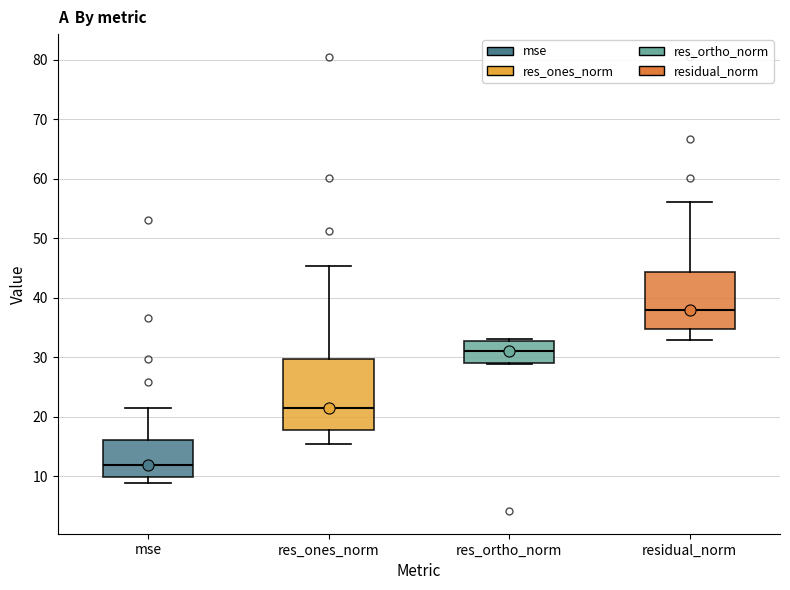

Reading left to right, read every box against the y-axis: the position of its median line, the range the box covers, and the ends of its whiskers. The values are not printed on the chart, so give them approximately, as read against the axis.

mse: median 12, box 10 to 16, whiskers 9 to 22
res_ones_norm: median 21, box 18 to 30, whiskers 15 to 45
res_ortho_norm: median 31, box 29 to 33, whiskers 29 to 33 (just above the box's upper edge)
residual_norm: median 38, box 35 to 44, whiskers 33 to 56